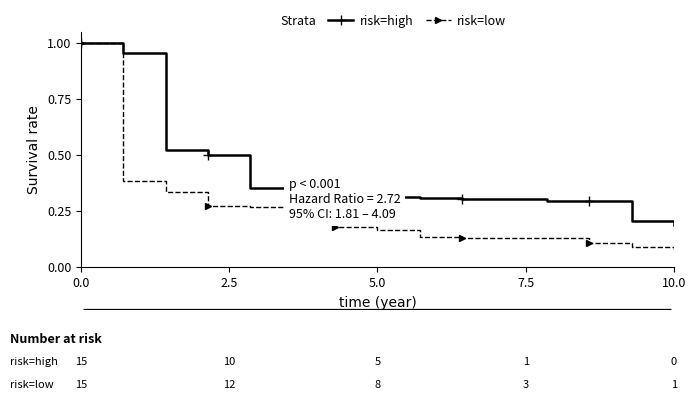

At how many categories does at least one series exceed 0?

15